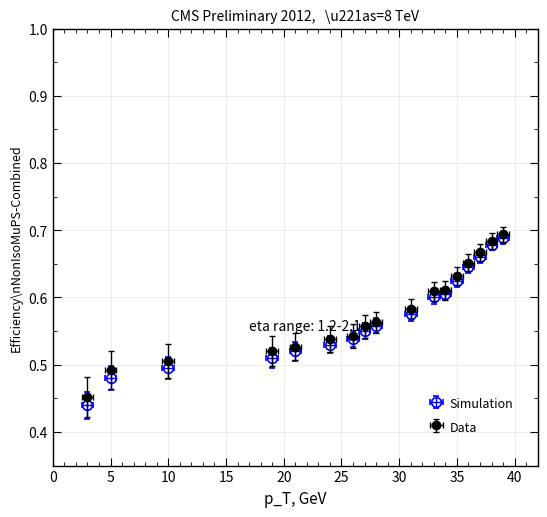

The Data series shows 0.8 at 10. True or false?

False